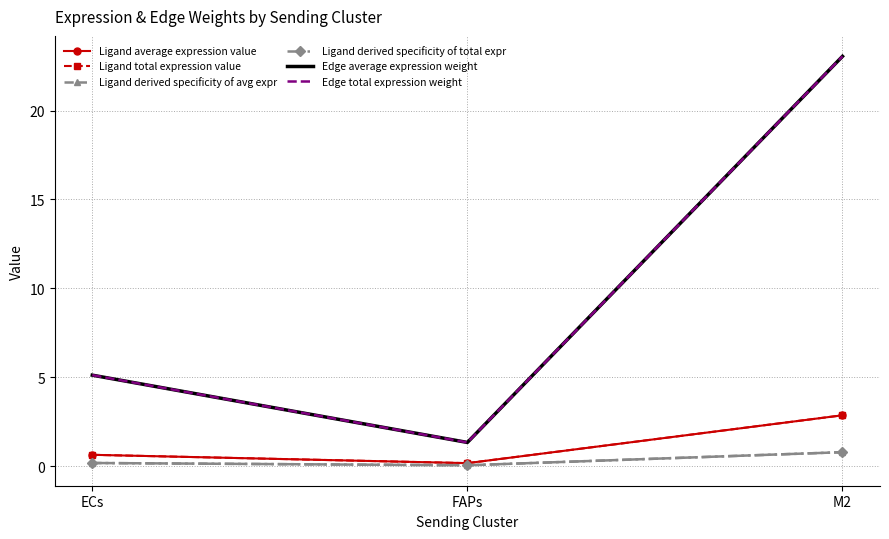

What is the highest value of the Edge average expression weight series?

23.1